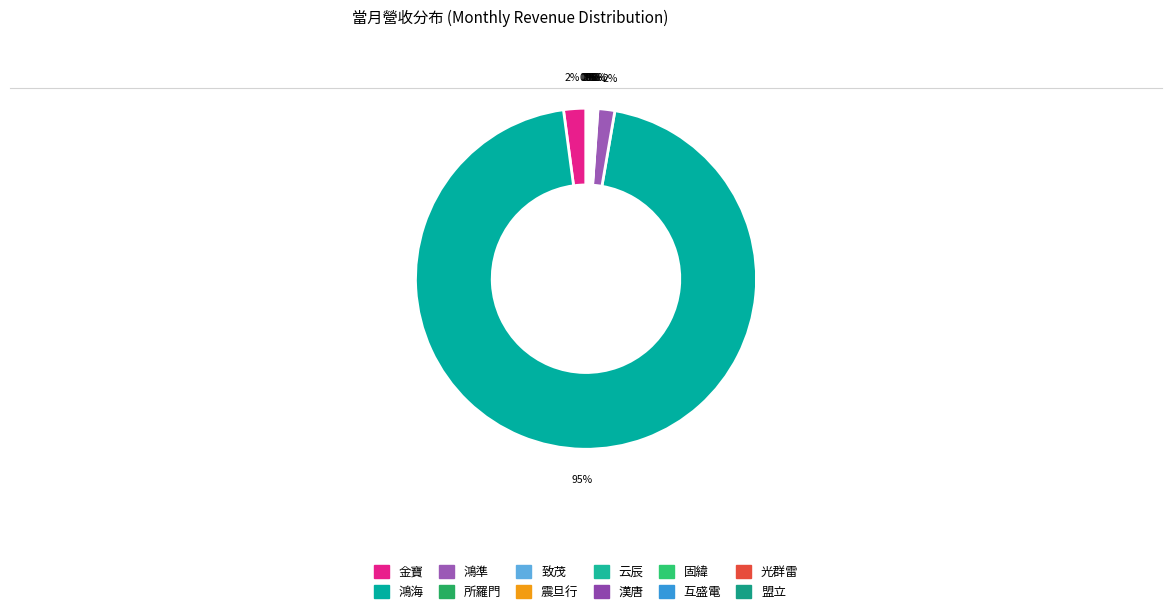

Which slice is the largest?

鴻海